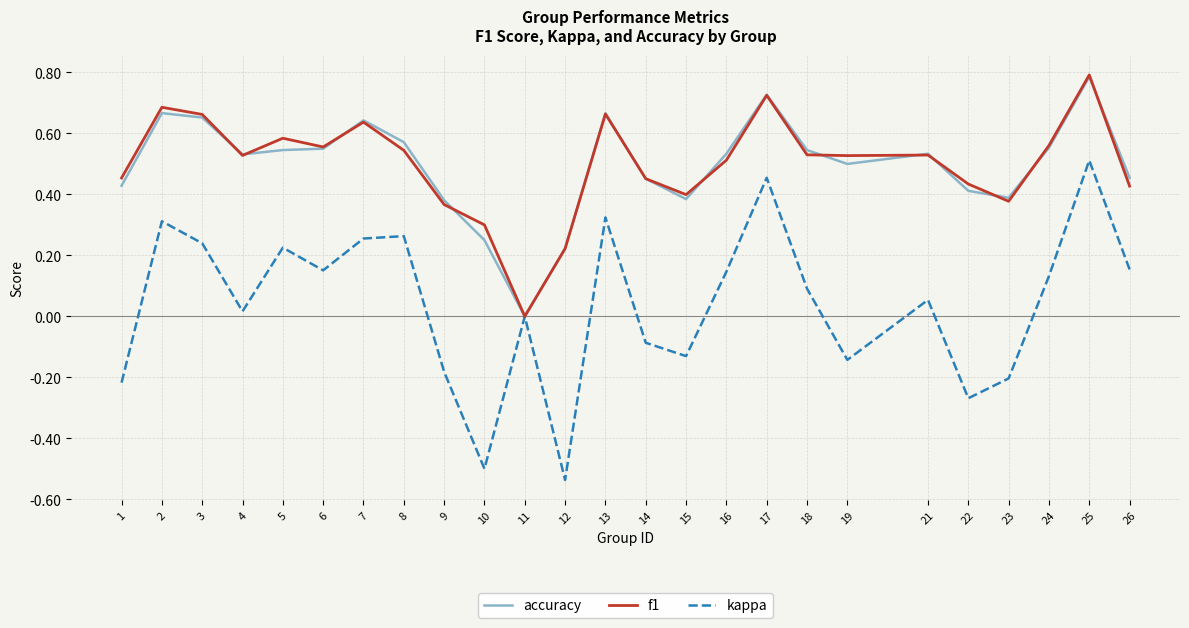

What is the sum of all kappa values?

1.1